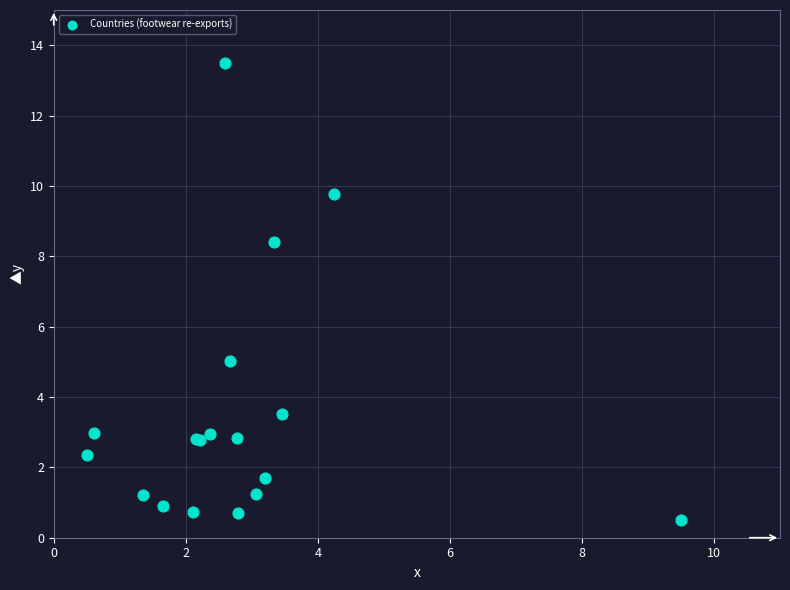

What Y value in the scatter plot is closest to 7?

8.4